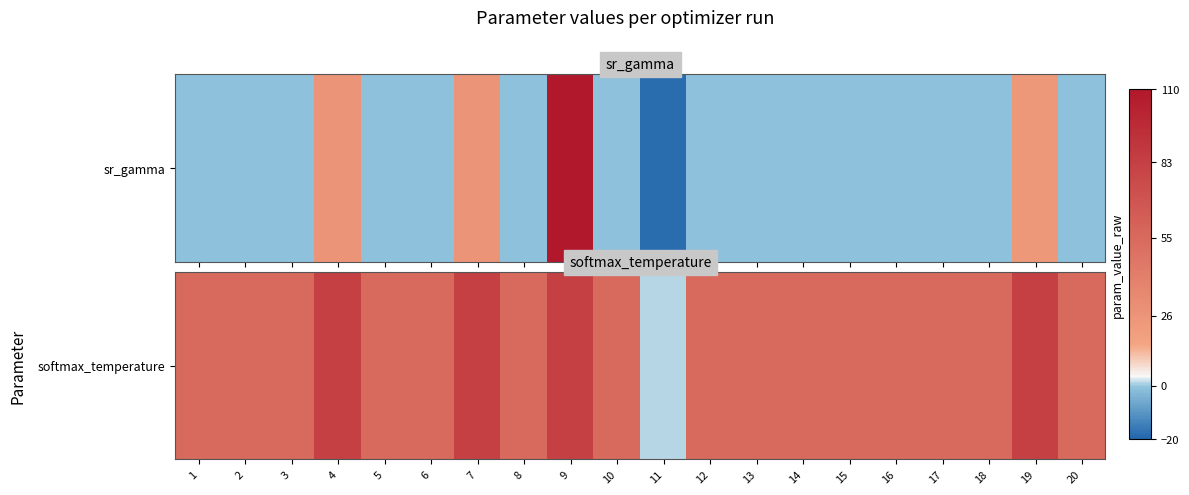

Reading left to right, what are all the values shown in this chart?

1=55.0	2=54.9	3=55.0	4=82.9	5=55.0	6=55.0	7=82.9	8=55.0	9=82.9	10=55.0	11=1.3	12=55.0	13=55.0	14=55.0	15=55.0	16=54.9	17=55.0	18=55.0	19=82.9	20=55.0